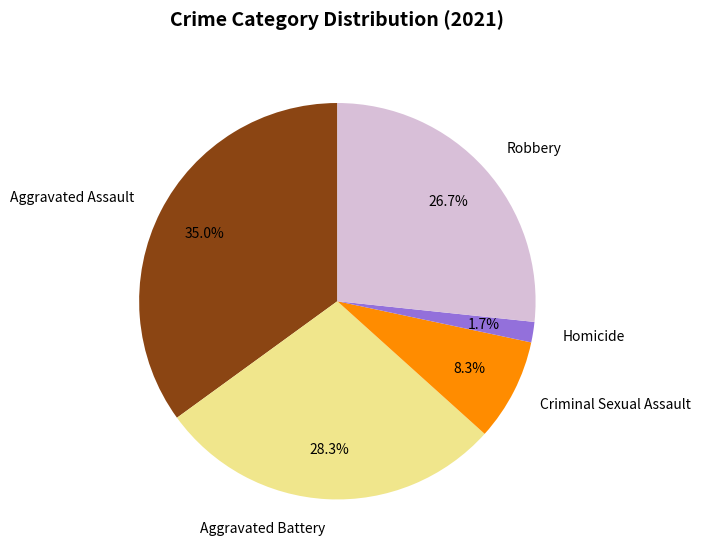

What is the ratio of the value at Aggravated Assault to the value at Aggravated Battery?

1.2